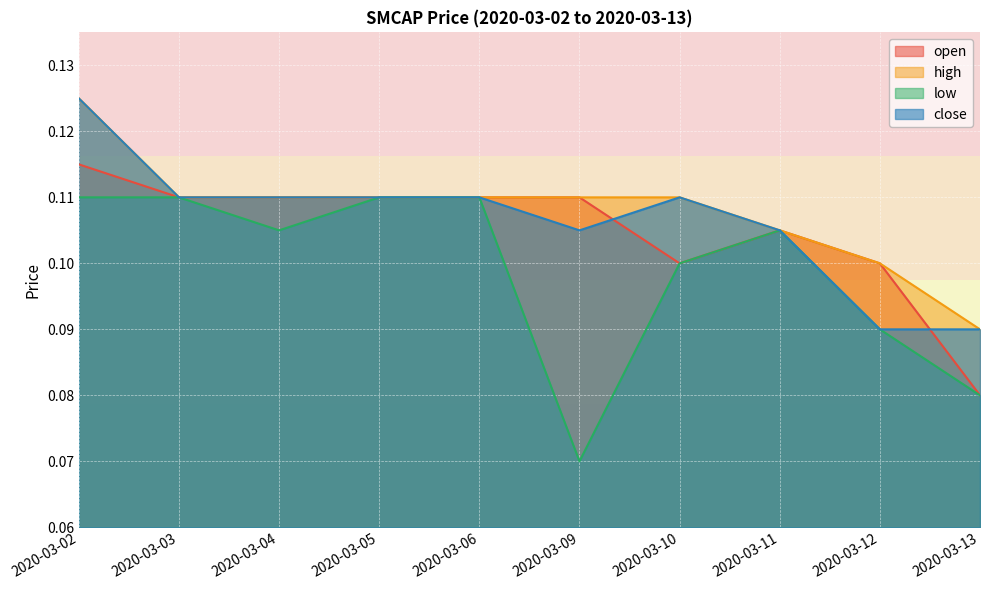

The value of open at 2020-03-10 is 0.1. True or false?

True